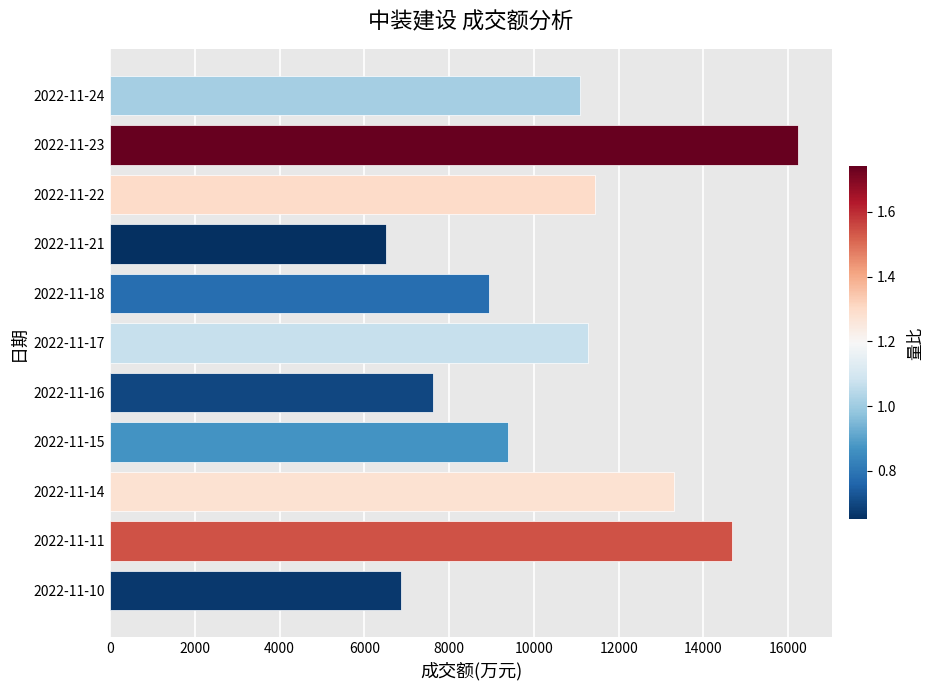

Which category has the highest value across all series?

2022-11-23